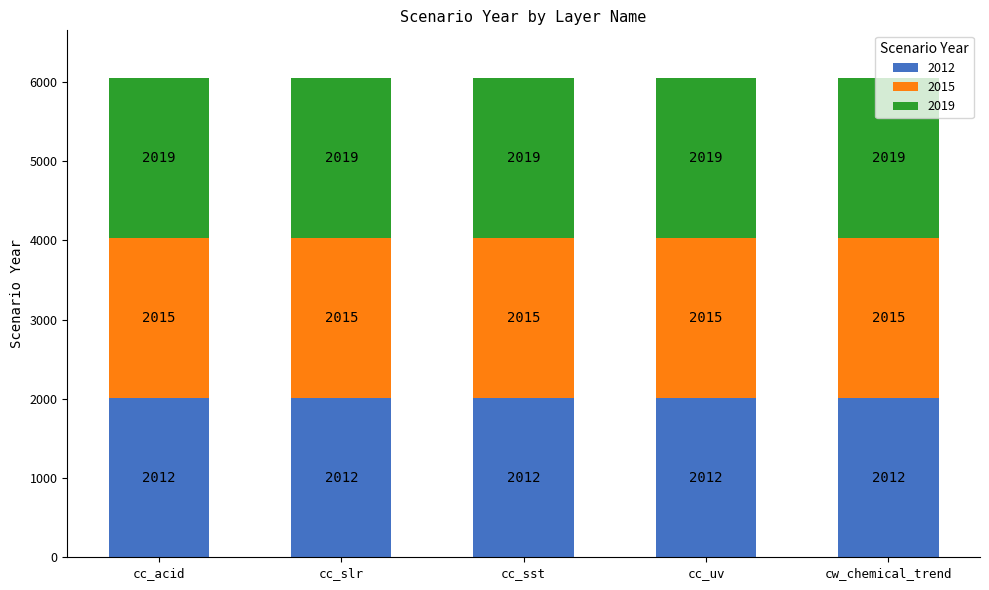

The 2012 series shows 2012 at cc_uv. True or false?

True